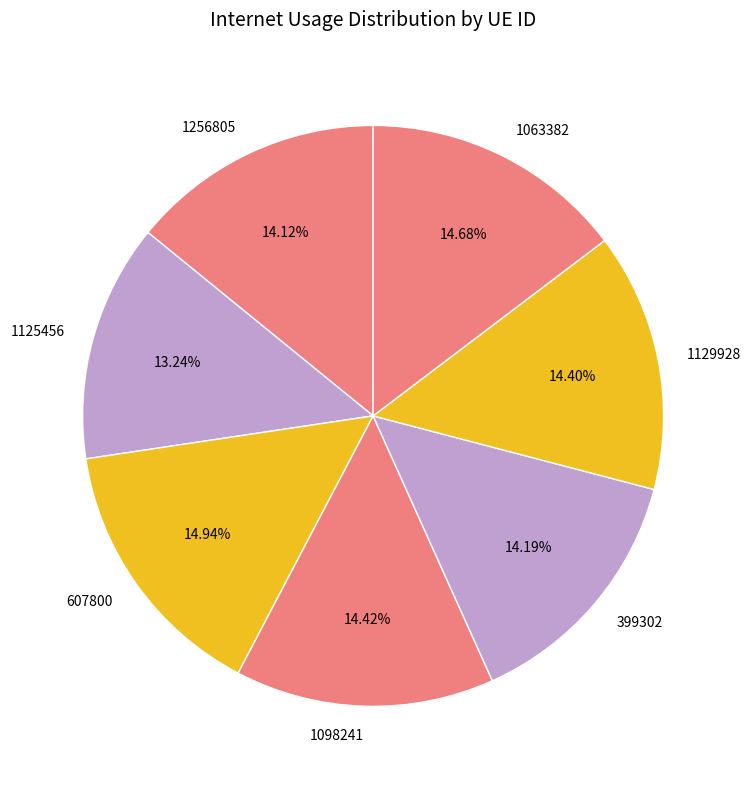

Is 1129928 the majority of the pie?

No